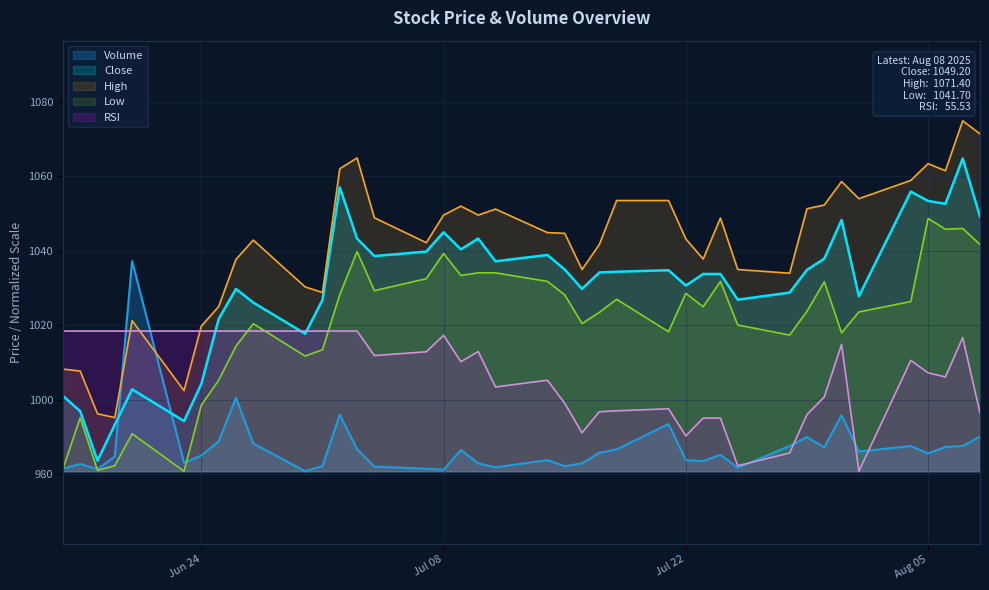

Reading right to left, transcribe all the data shown in this chart.

Volume: 990.1	987.6	987.4	985.7	987.6	986.2	995.9	987.3	990.0	987.6	981.8	985.3	983.6	983.8	993.5	986.7	985.8	983.0	982.2	983.8	981.9	983.0	986.6	981.3	981.5	982.1	986.8	996.0	982.3	980.9	988.3	1000.6	988.8	985.1	983.2	1037.3	984.8	981.4	982.8	981.5
Close: 1049.2	1064.8	1052.6	1053.4	1055.9	1027.8	1048.3	1037.9	1034.9	1028.8	1026.9	1033.8	1033.8	1030.7	1034.8	1034.4	1034.2	1029.8	1035.0	1038.9	1037.2	1043.3	1040.4	1045.0	1039.8	1038.6	1043.3	1057.1	1026.8	1017.8	1026.1	1029.8	1021.7	1004.3	994.3	1002.8	993.4	983.7	997.0	1001.1
High: 1071.4	1074.9	1061.5	1063.4	1058.9	1054.0	1058.6	1052.3	1051.3	1034.0	1035.0	1048.8	1037.8	1043.2	1053.5	1053.5	1041.7	1035.0	1044.7	1044.9	1051.2	1049.6	1052.0	1049.6	1042.2	1048.9	1064.9	1062.0	1028.8	1030.3	1042.9	1037.7	1025.0	1019.8	1002.5	1021.2	995.3	996.3	1007.7	1008.3
Low: 1041.7	1046.0	1045.8	1048.7	1026.4	1023.6	1018.0	1031.7	1023.8	1017.4	1020.1	1031.8	1025.0	1028.6	1018.3	1027.0	1023.5	1020.5	1028.2	1031.8	1034.1	1034.1	1033.4	1039.3	1032.5	1029.3	1039.8	1028.2	1013.5	1011.8	1020.5	1014.4	1005.3	998.6	980.9	990.9	982.4	981.1	995.2	981.6
RSI: 996.5	1016.7	1006.2	1007.3	1010.6	980.9	1014.9	1000.8	996.1	985.7	982.3	995.1	995.1	990.3	997.6	997.1	996.8	991.2	999.1	1005.3	1003.5	1013.0	1010.2	1017.3	1012.9	1011.9	1018.5	1018.5	1018.5	1018.5	1018.5	1018.5	1018.5	1018.5	1018.5	1018.5	1018.5	1018.5	1018.5	1018.5